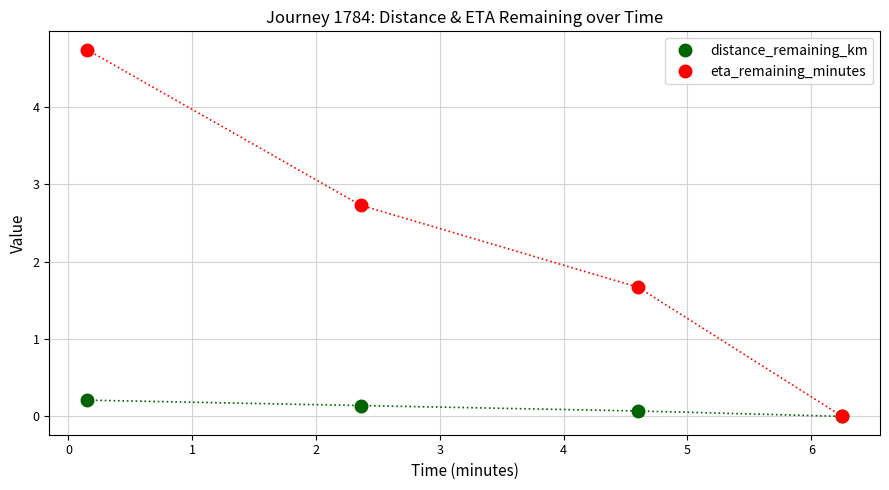

Is this an area chart (filled region under the line)?

No